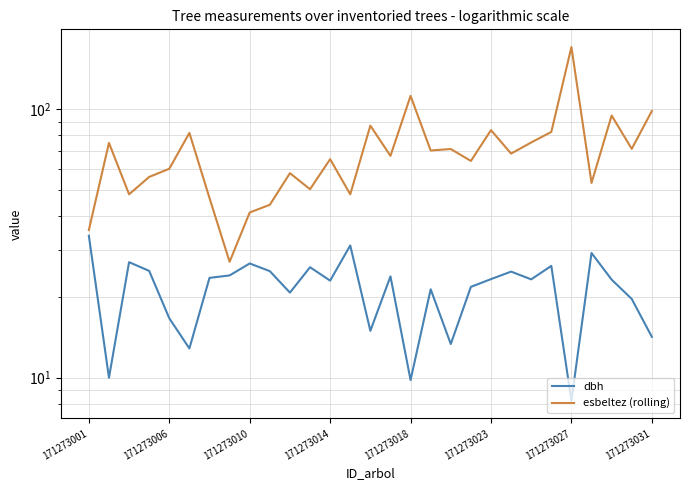

How many lines are shown in the chart?

2